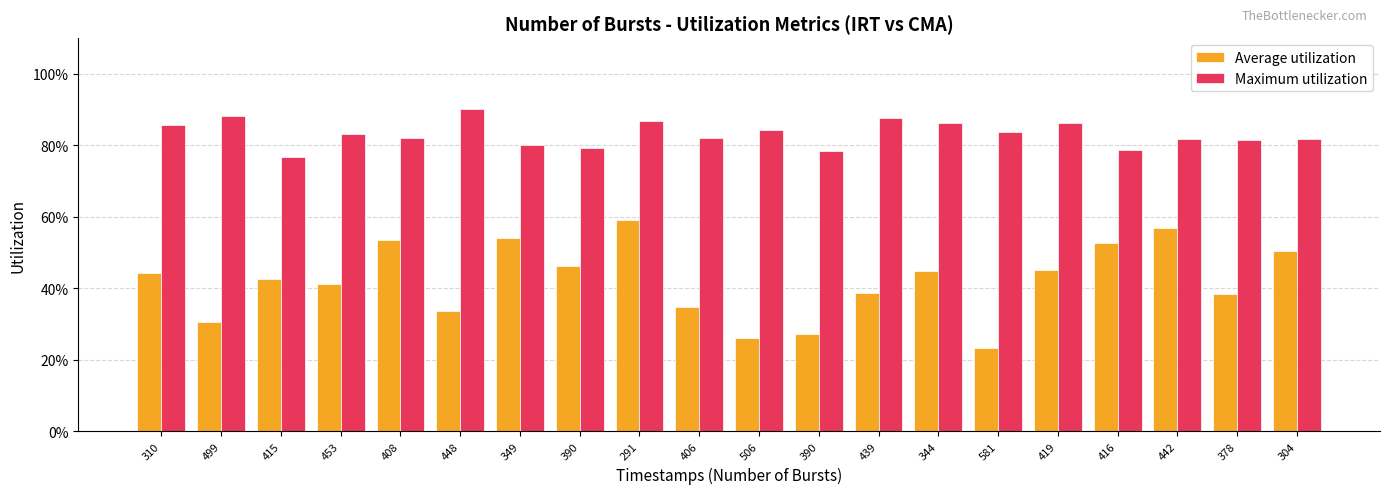

What are all the series names shown in the legend?

Average utilization, Maximum utilization